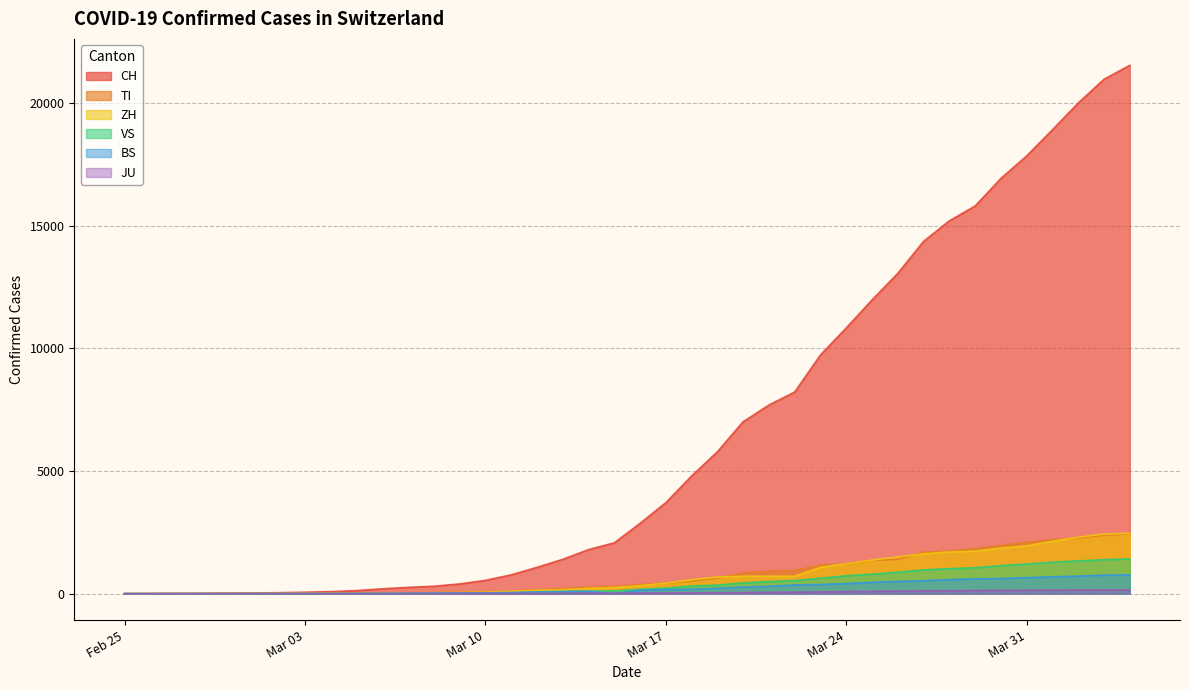

What is the label of the 21st point from the right?

2020-03-15